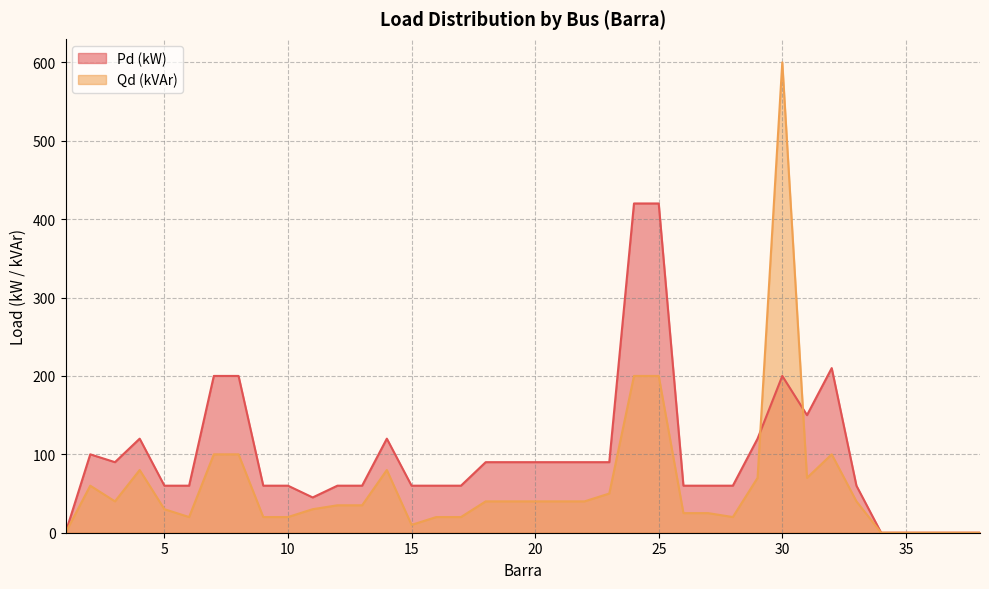

Between which two adjacent categories do Pd (kW) and Qd (kVAr) first intersect?

29 and 30